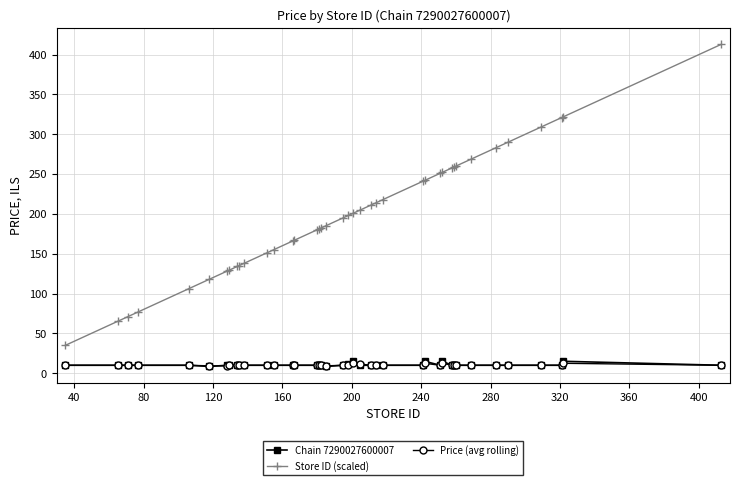

How many series are shown in this chart?

3